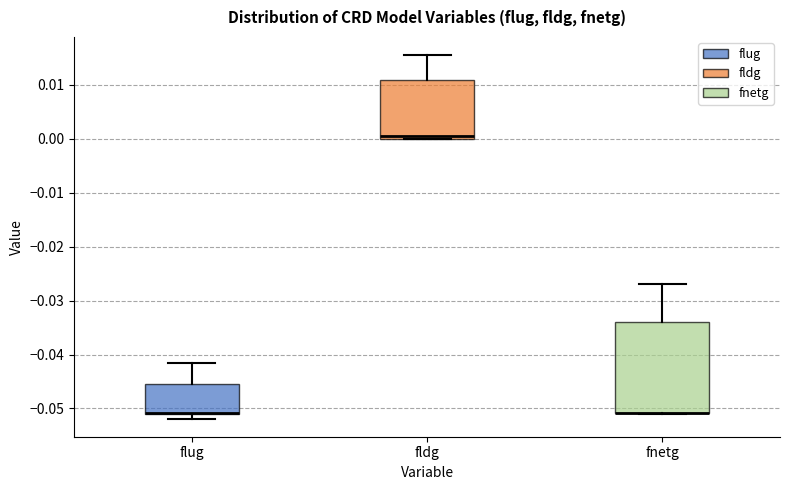

Comparing the boxes themselves (not the whiskers), which one is the tallest?

fnetg